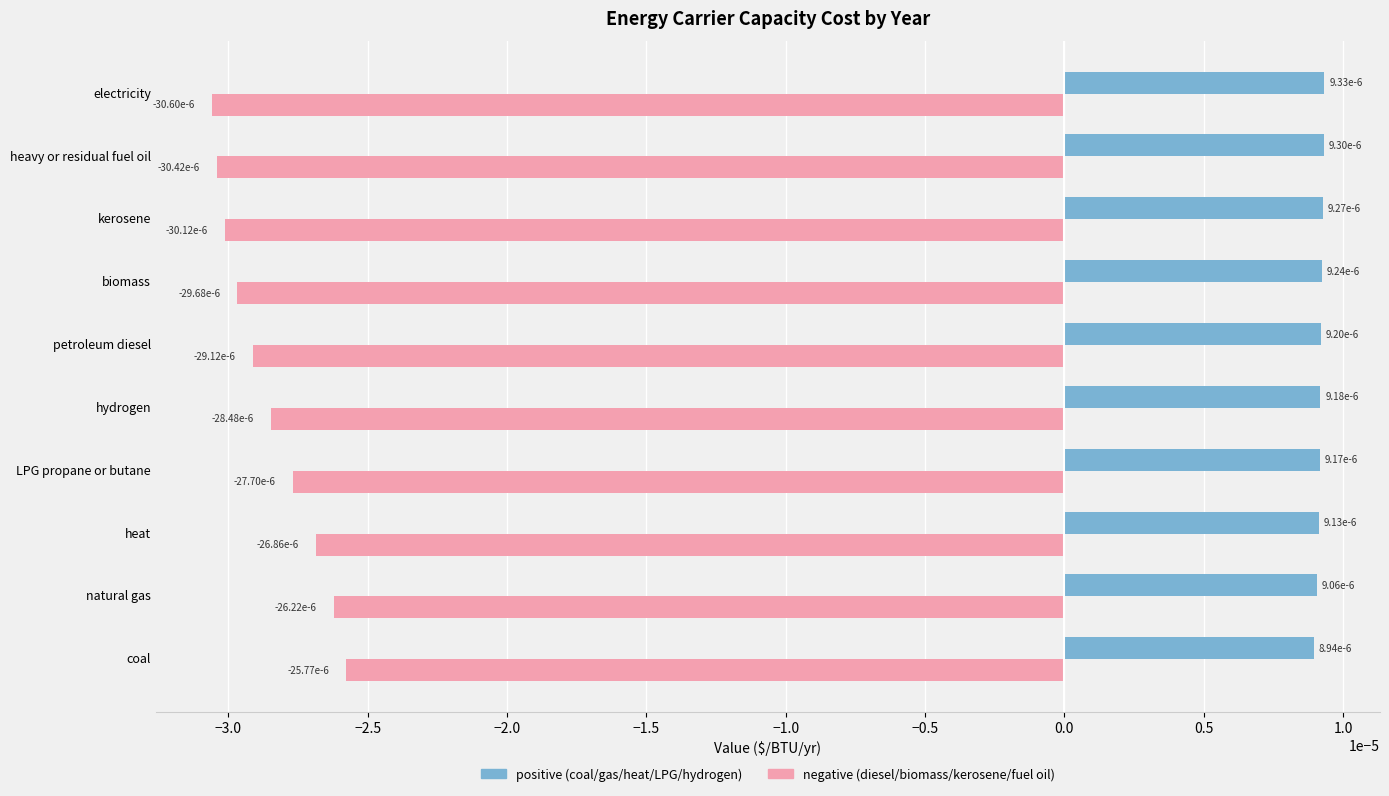

How many positive (coal/gas/heat/LPG/hydrogen) values are between 0 and 1?

10